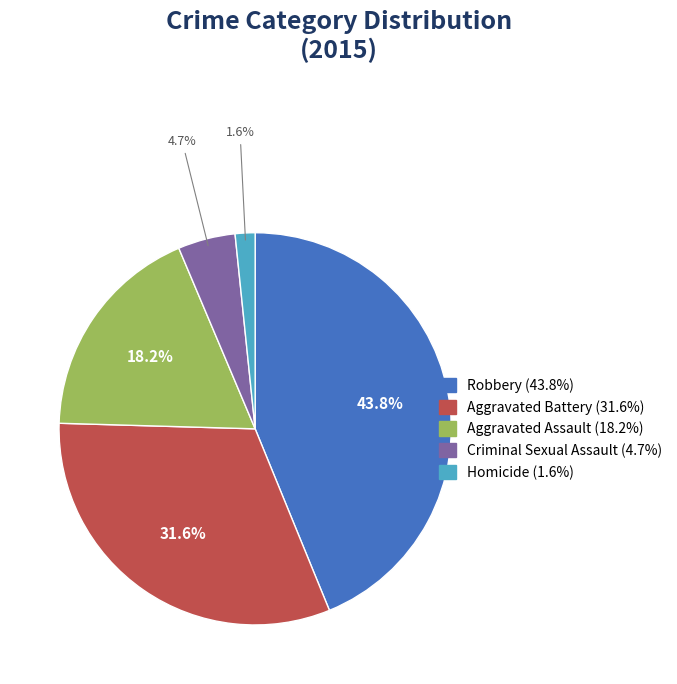

To the nearest percent, what is the average slice percentage?

20%